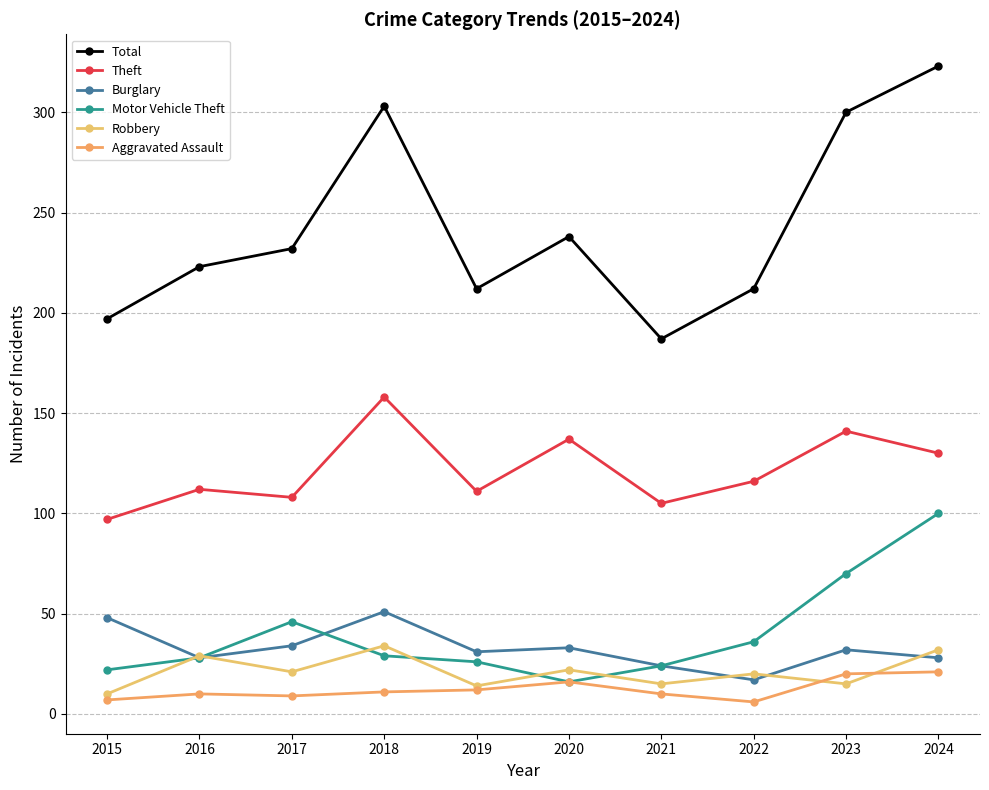

Reading left to right, what are all the values shown in this chart?

Total: 197	223	232	303	212	238	187	212	300	323
Theft: 97	112	108	158	111	137	105	116	141	130
Burglary: 48	28	34	51	31	33	24	17	32	28
Motor Vehicle Theft: 22	28	46	29	26	16	24	36	70	100
Robbery: 10	29	21	34	14	22	15	20	15	32
Aggravated Assault: 7	10	9	11	12	16	10	6	20	21